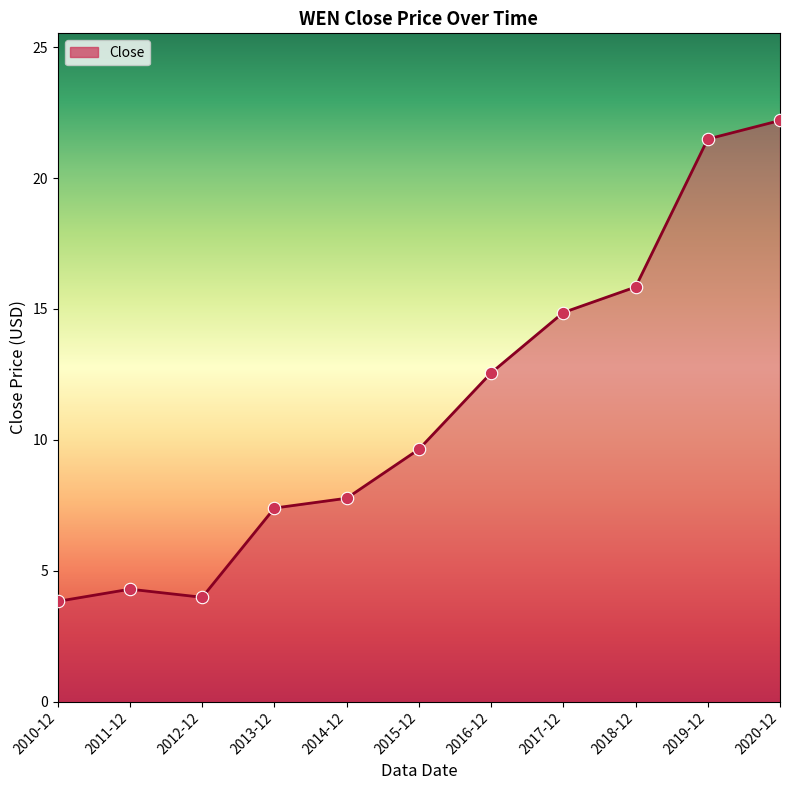

What is the change in value from 2016-12 to 2018-12?

+3.3